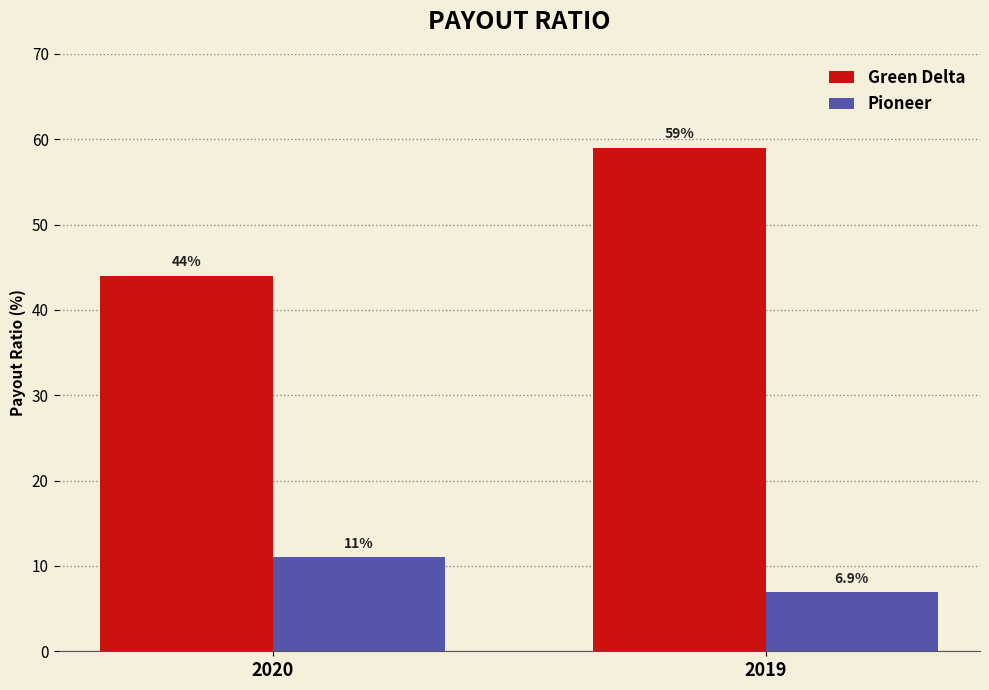

The value of Pioneer at 2019 is 6.9. True or false?

True